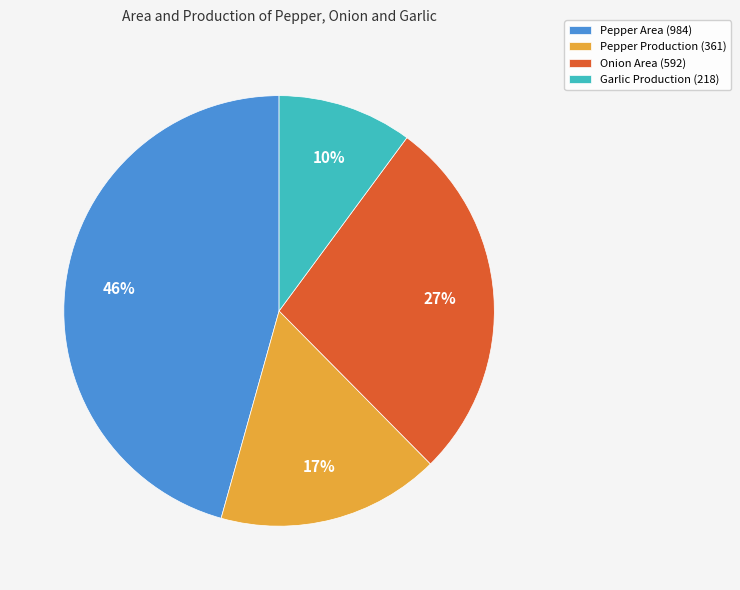

Rank the categories by value from highest to lowest.

Pepper Area, Onion Area, Pepper Production, Garlic Production